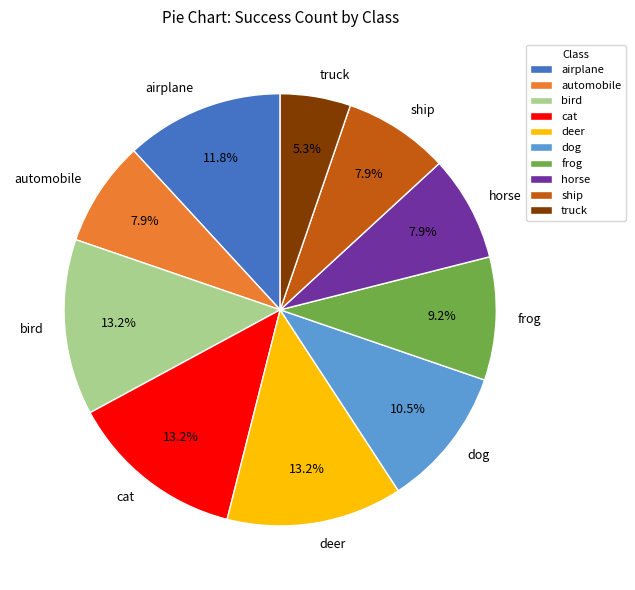

What is the smallest slice in the pie chart?

truck